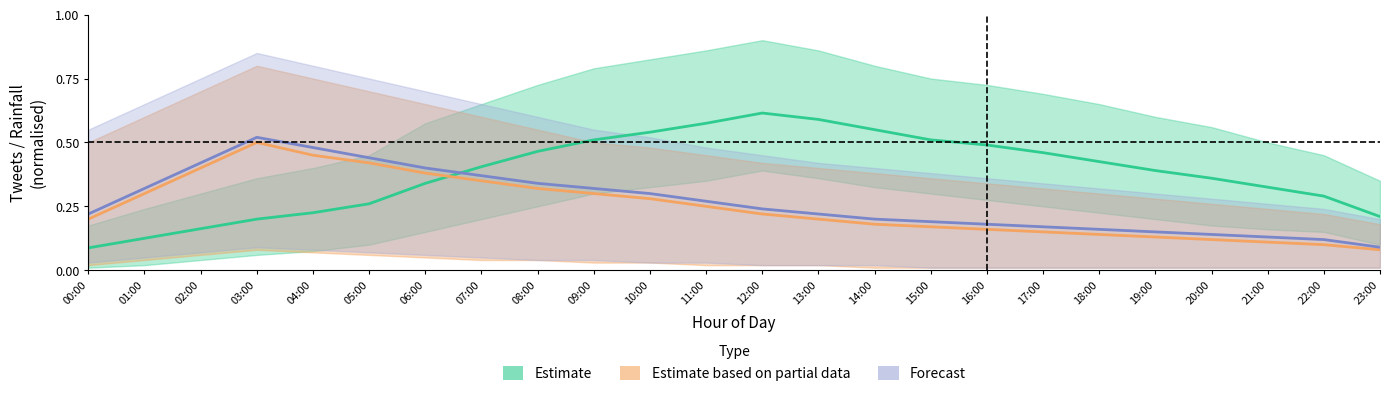

How many lines are shown in the chart?

3